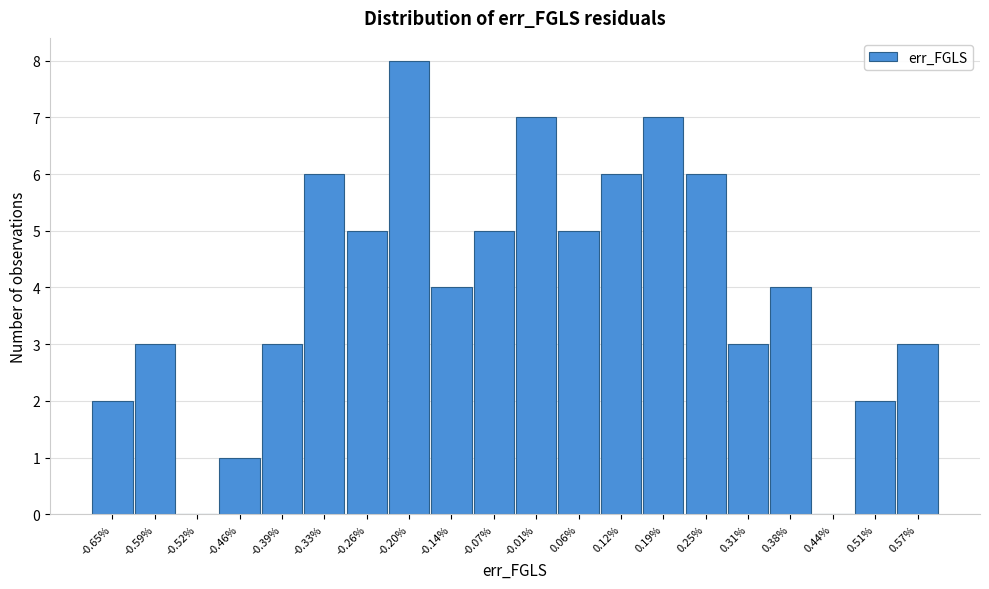

Reading right to left, what are all the values shown in this chart?

0.57%=3	0.51%=2	0.44%=0	0.38%=4	0.31%=3	0.25%=6	0.19%=7	0.12%=6	0.06%=5	-0.01%=7	-0.07%=5	-0.14%=4	-0.20%=8	-0.26%=5	-0.33%=6	-0.39%=3	-0.46%=1	-0.52%=0	-0.59%=3	-0.65%=2